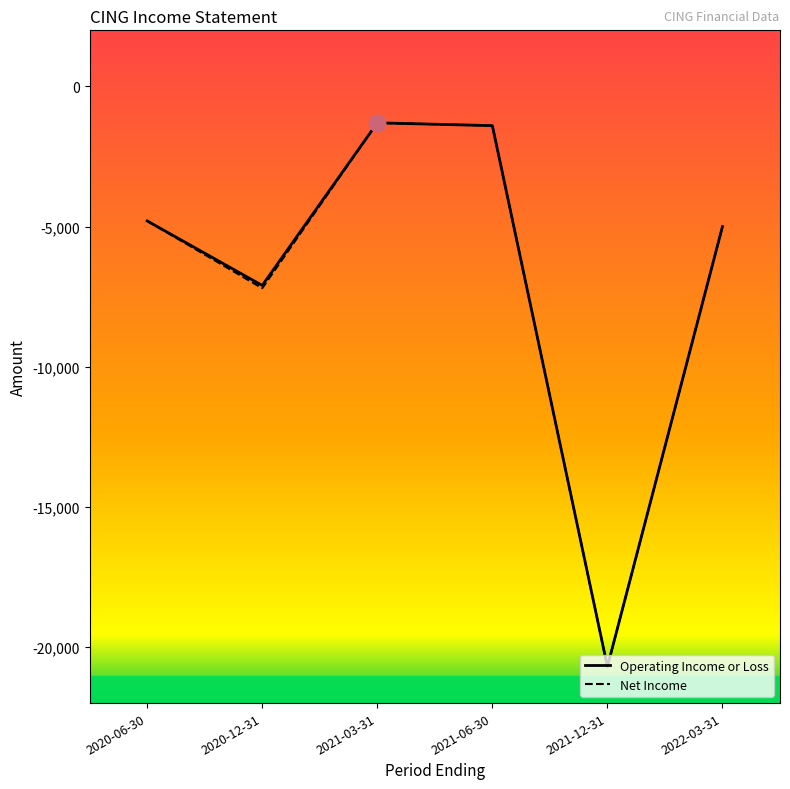

At which label is Net Income closest to -11000?

2020-12-31